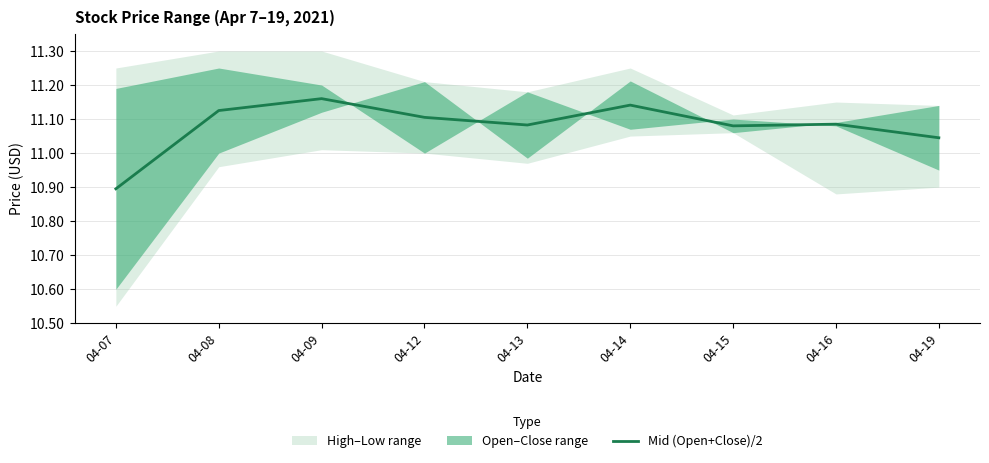

Count the values in the range 11 to 12.

8